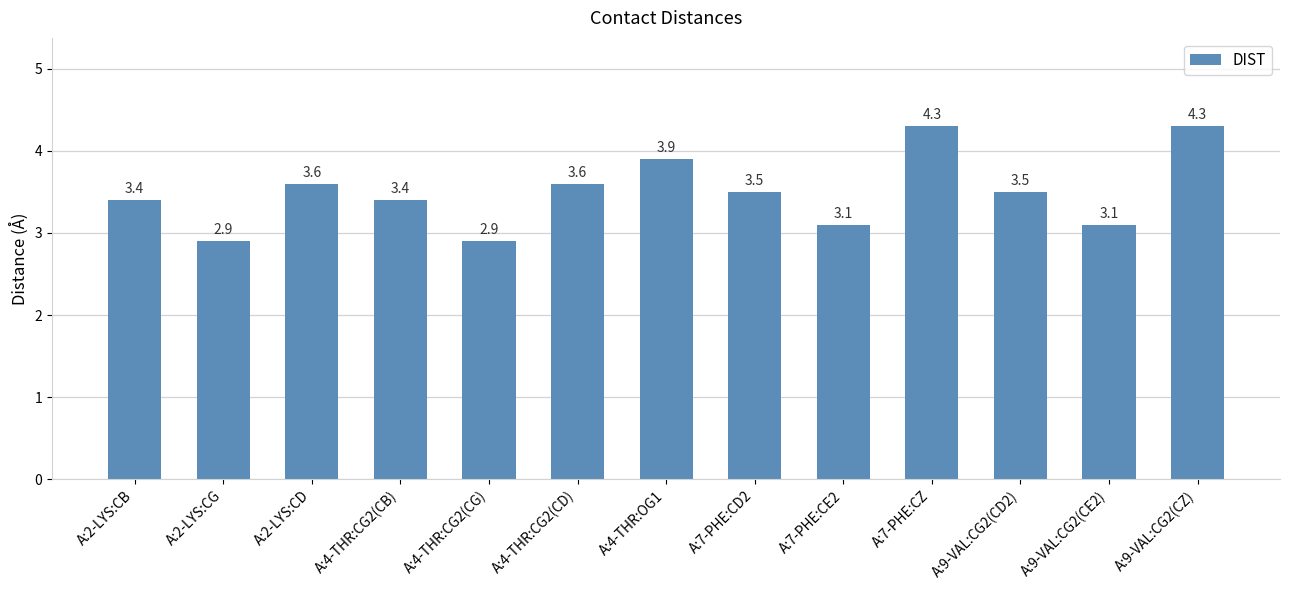

What is the difference between the values at A:7-PHE:CE2 and A:2-LYS:CD?

0.5